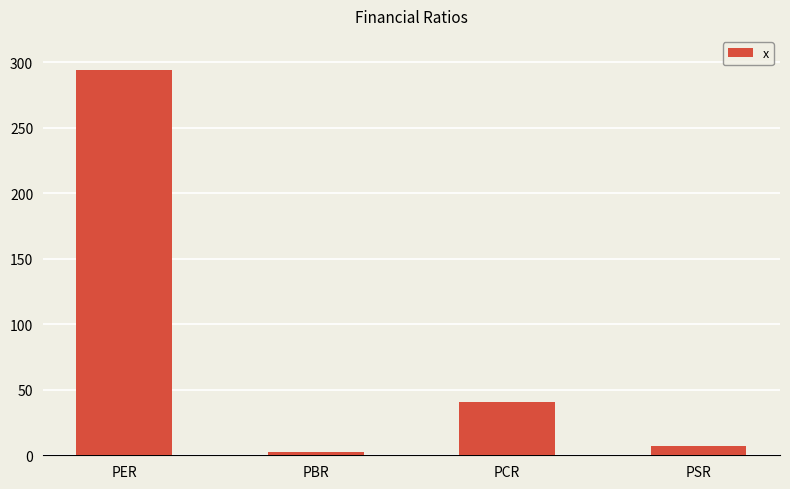

Rank the categories by value from highest to lowest.

PER, PCR, PSR, PBR